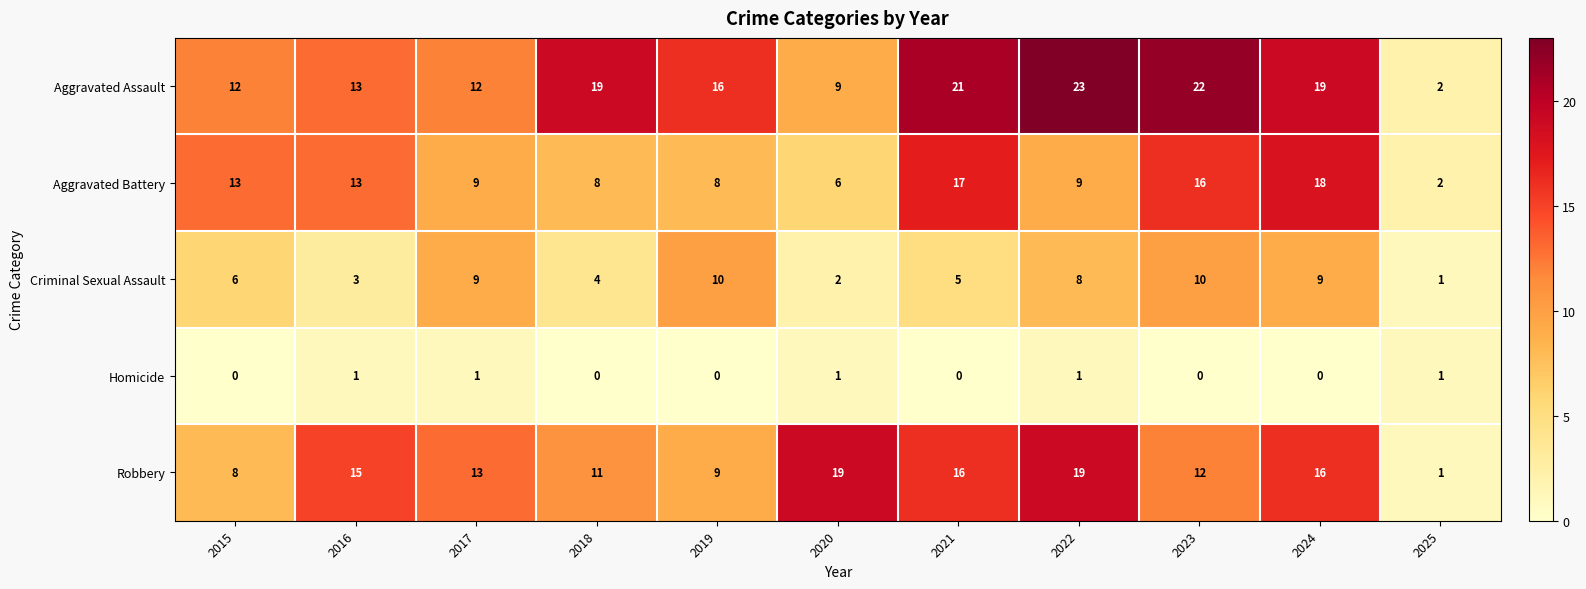

What is the sum of all Criminal Sexual Assault values?

67